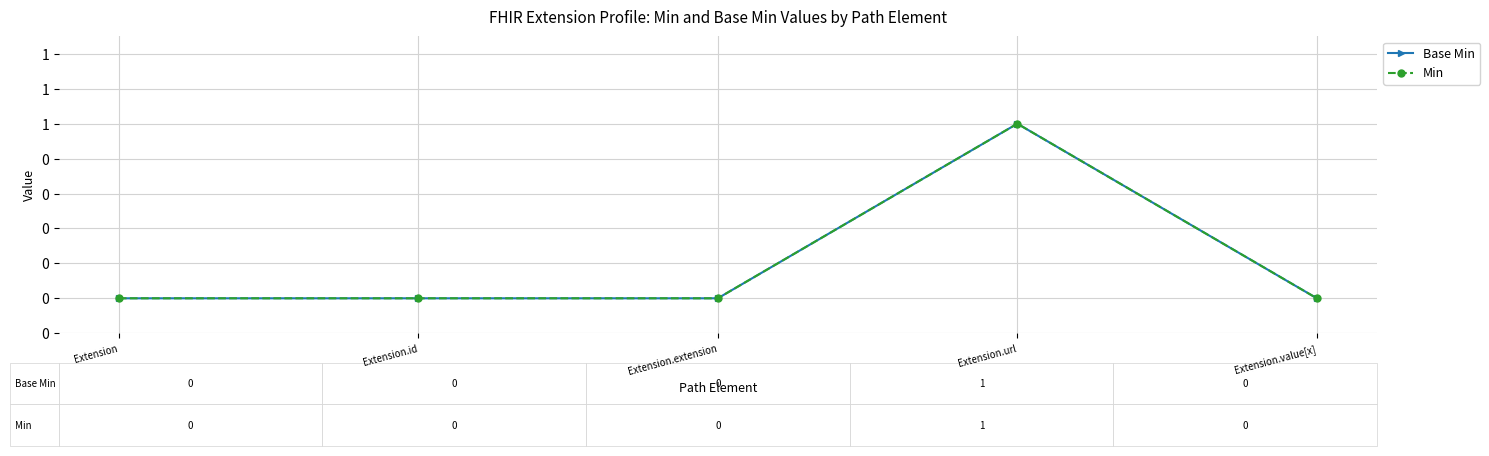

Reading left to right, list all the values displayed in this chart.

Base Min: 0	0	0	1	0
Min: 0	0	0	1	0